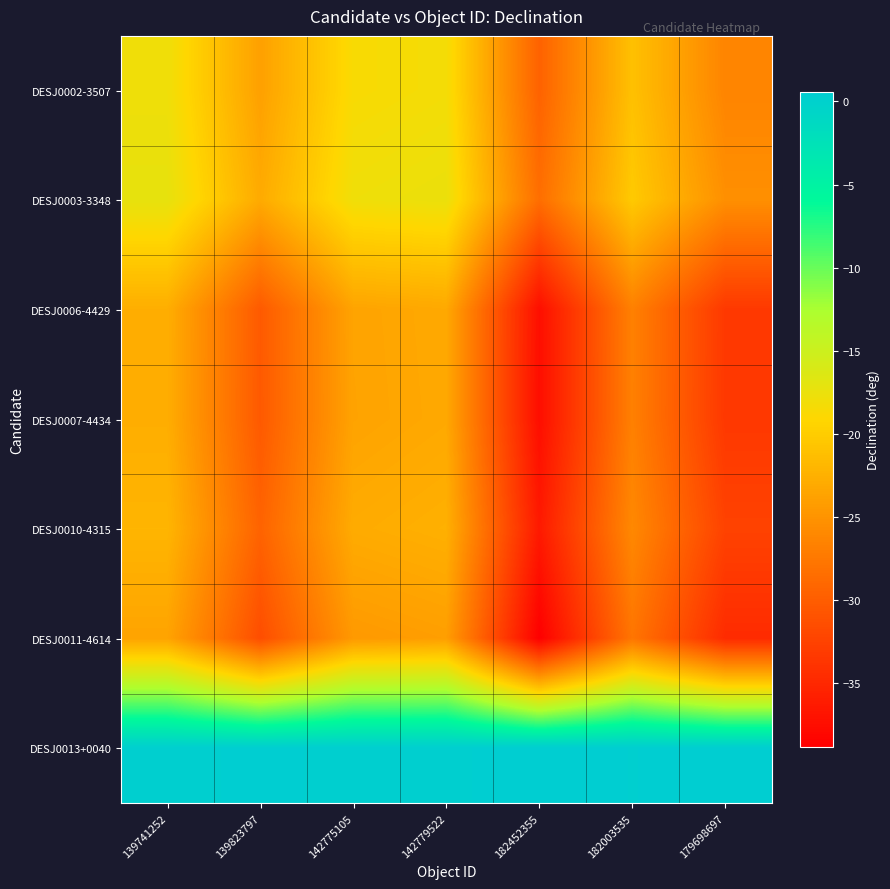

Count the number of categories in the chart.

7